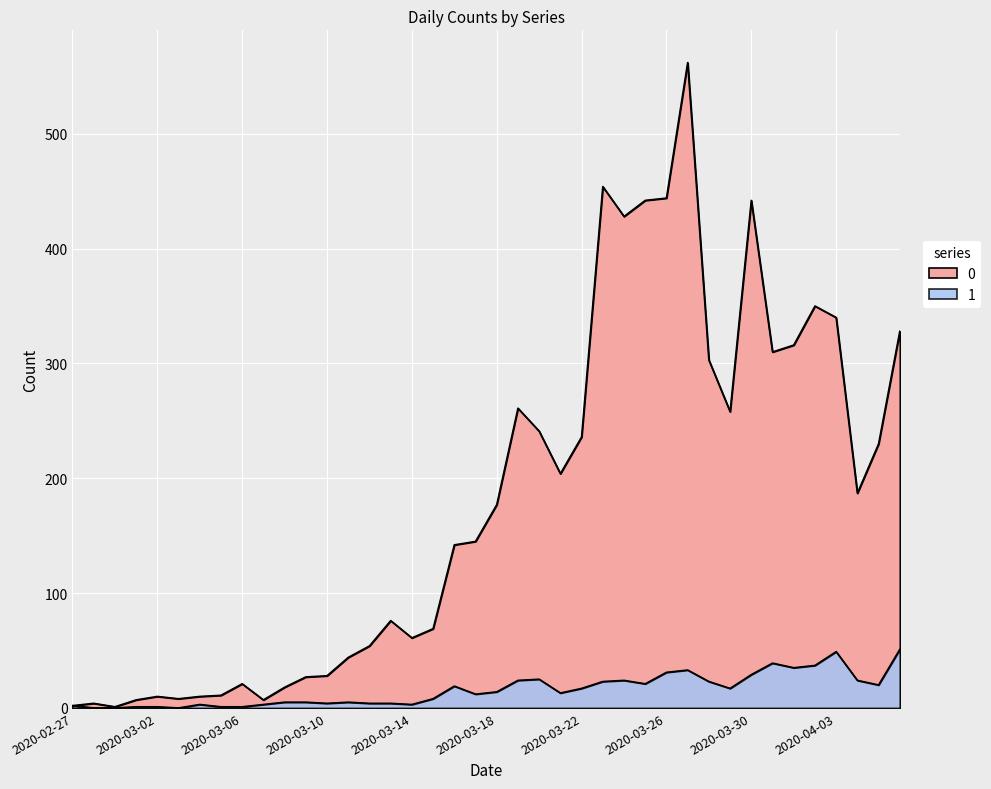

What are all the series names shown in the legend?

0, 1